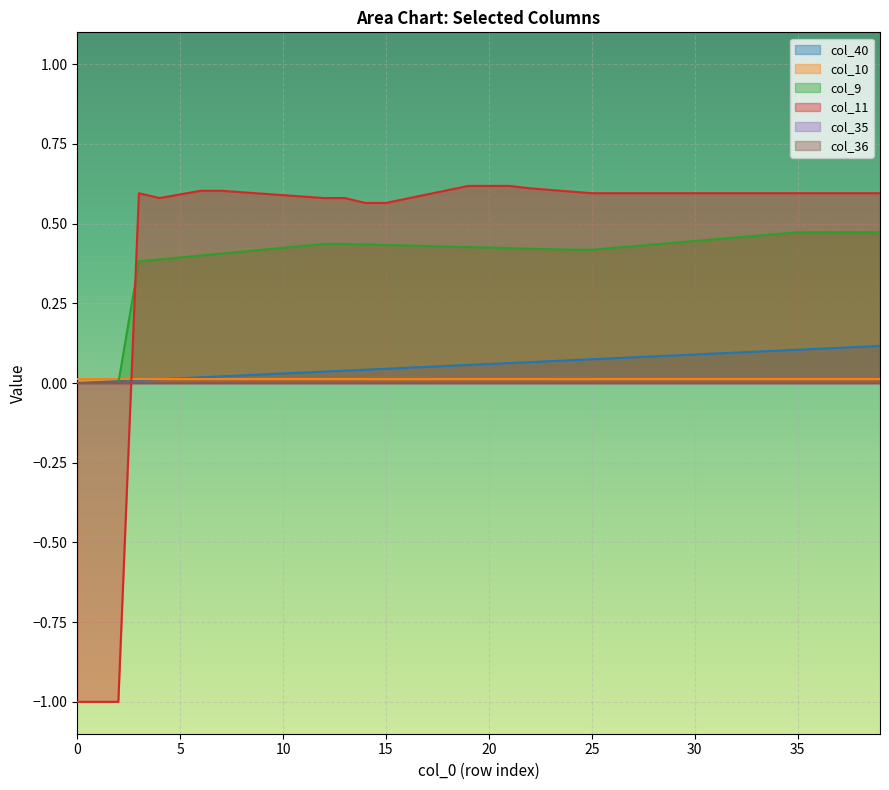

What is the label of the 33rd point from the left?

32